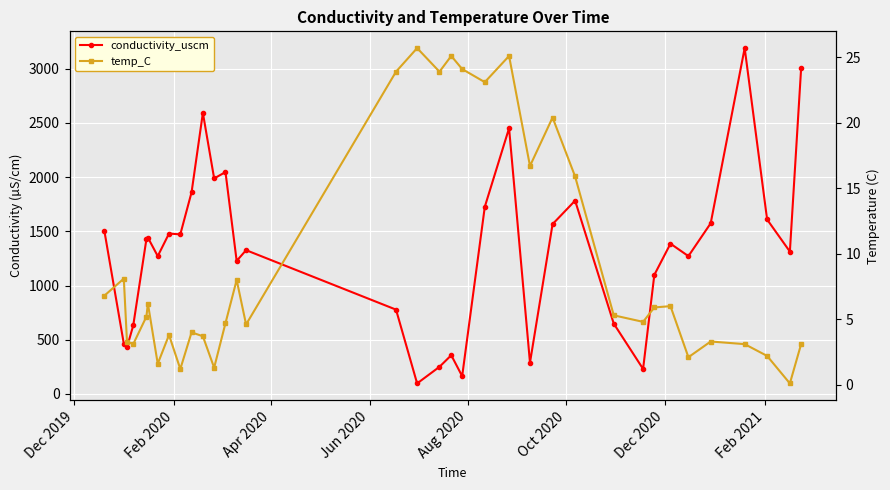

How many lines are shown in the chart?

2